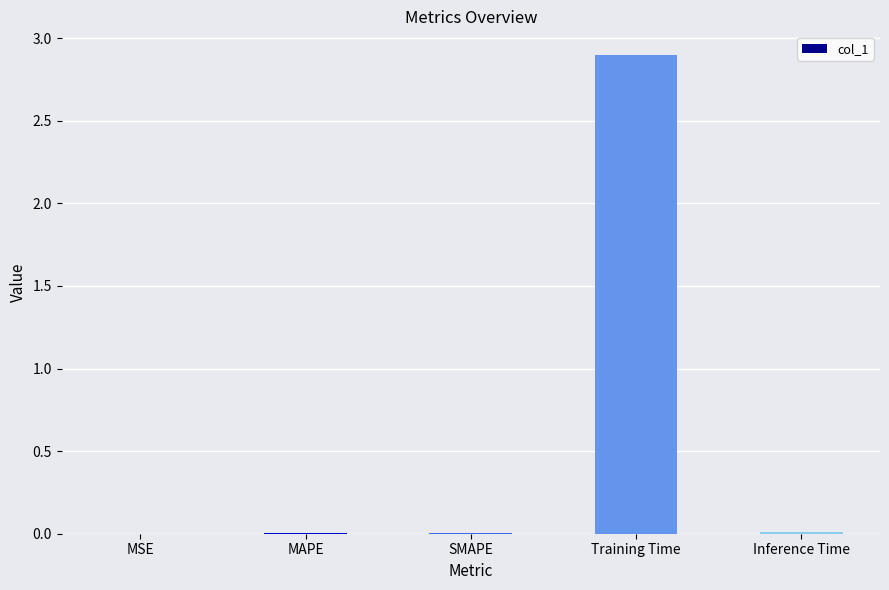

True or false: the data shows 2.9 at Training Time.

True